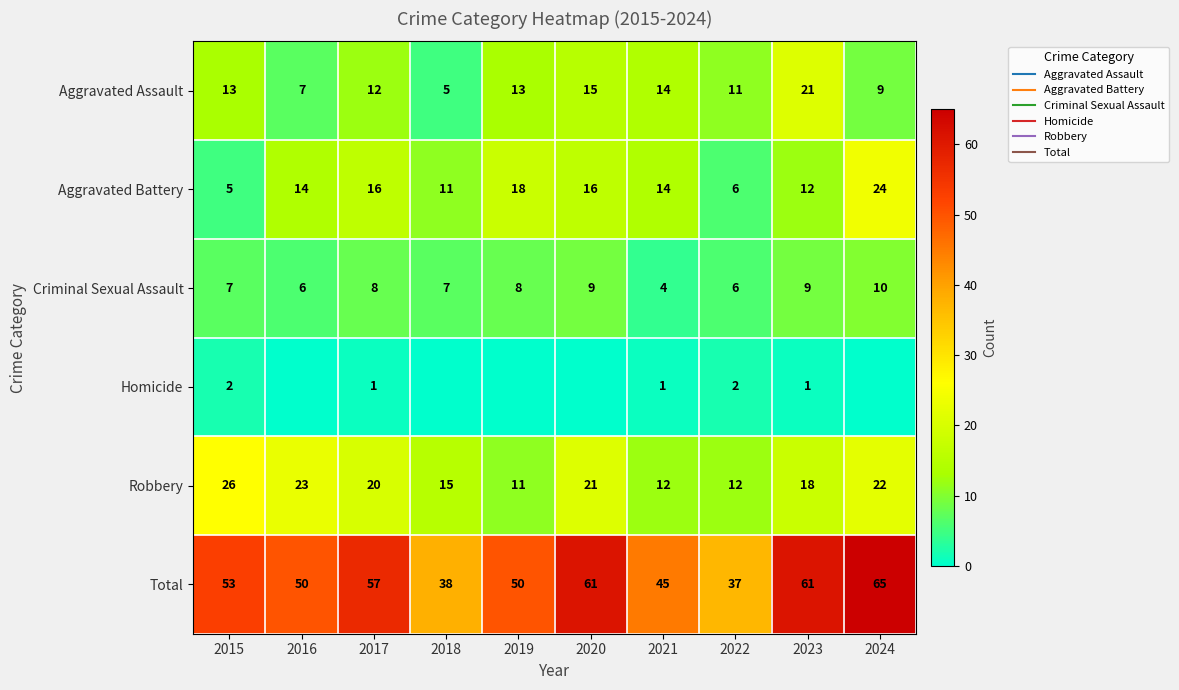

What is the average value of the Robbery series?

18